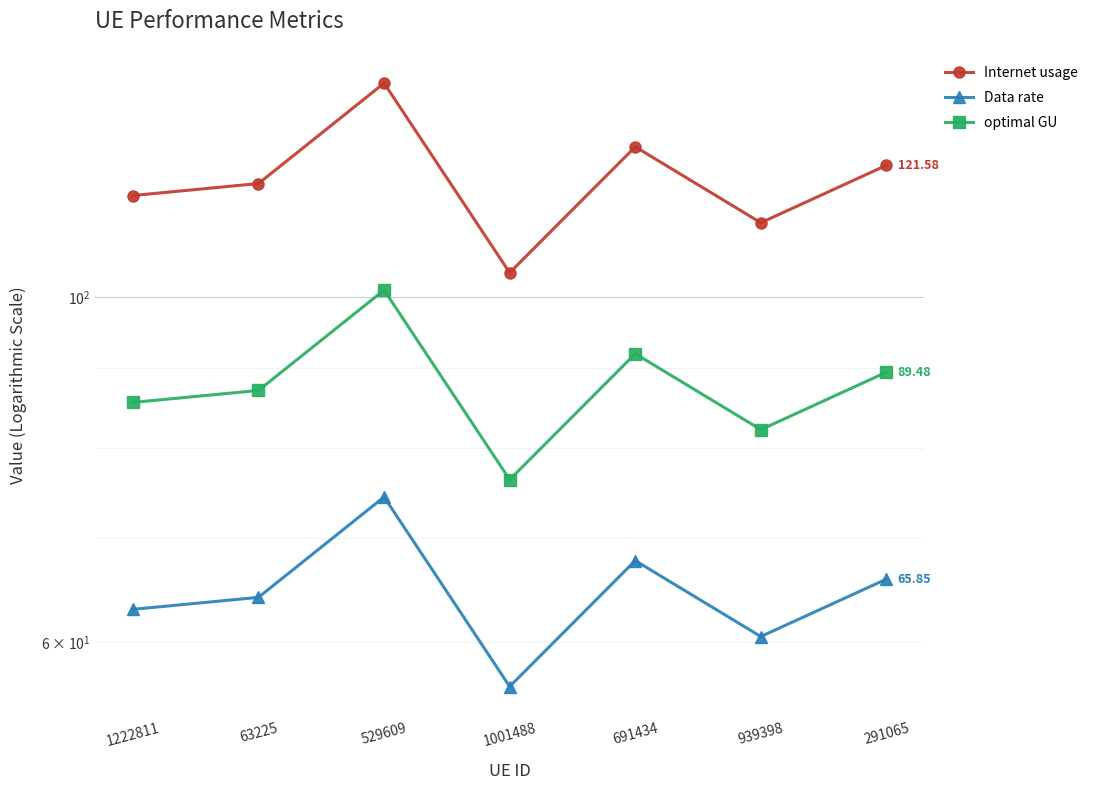

Which category has the highest value in the Data rate series?

529609